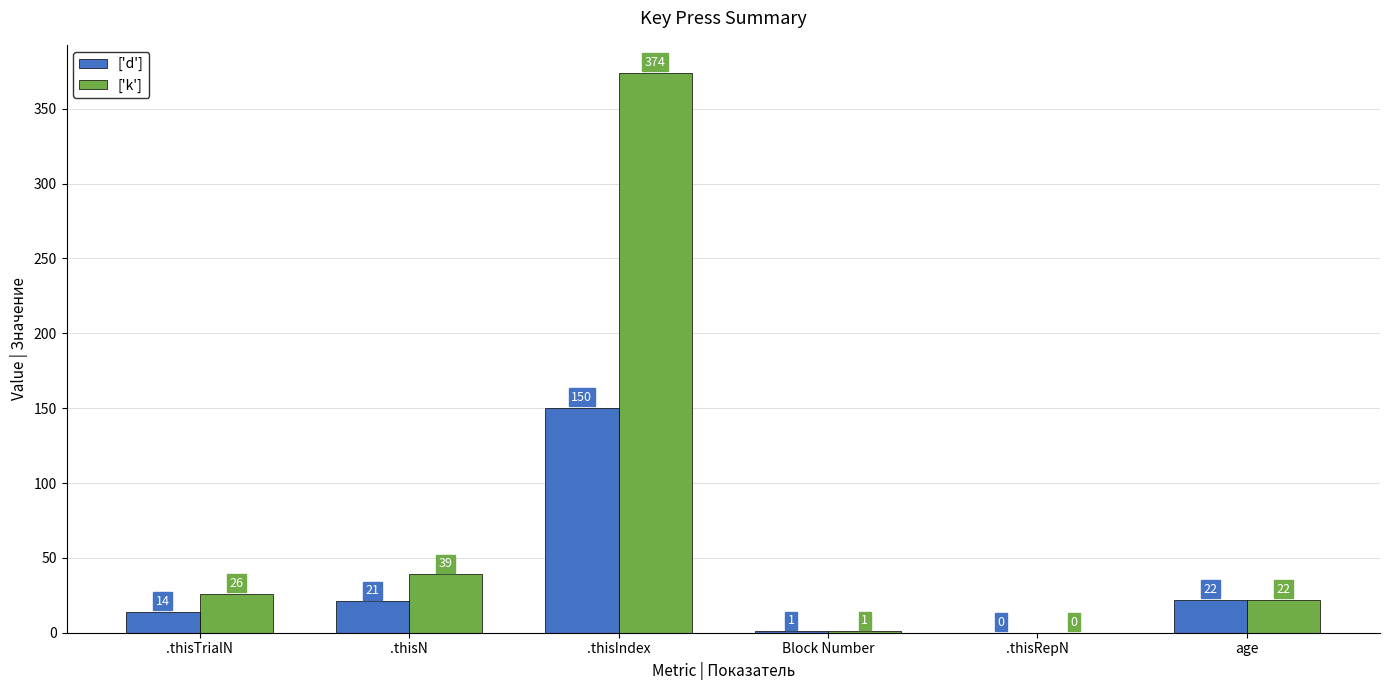

What is the maximum value for ['k']?

374